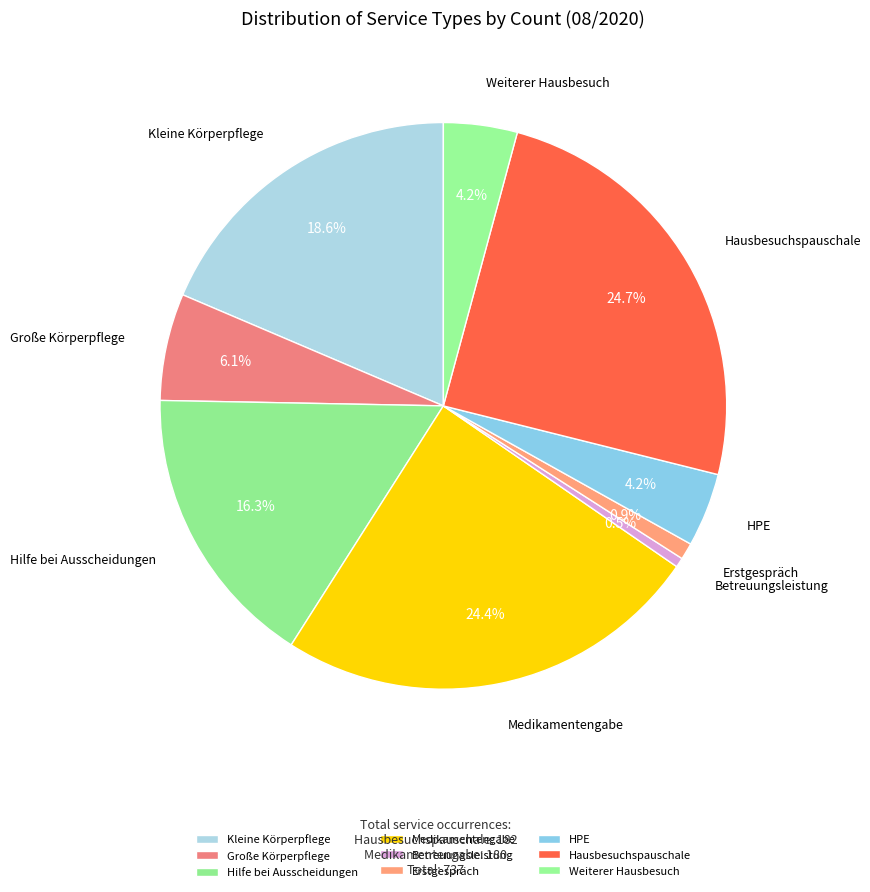

Does Weiterer Hausbesuch account for over 50% of the chart?

No